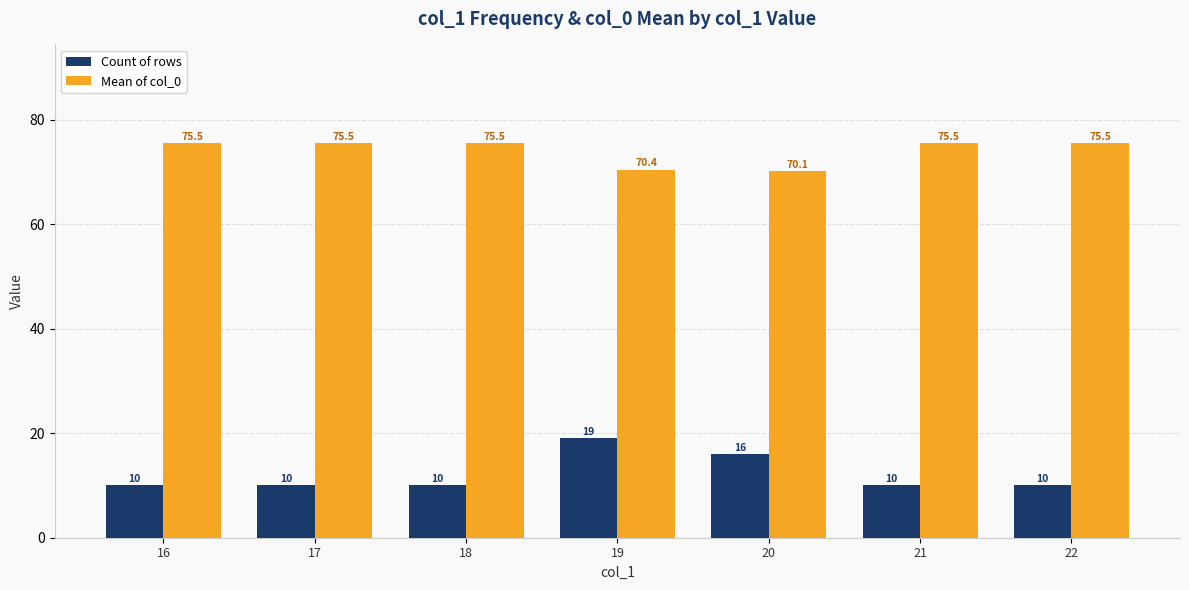

What is the difference between the maximum and second lowest values in the Count of rows series?

9.0